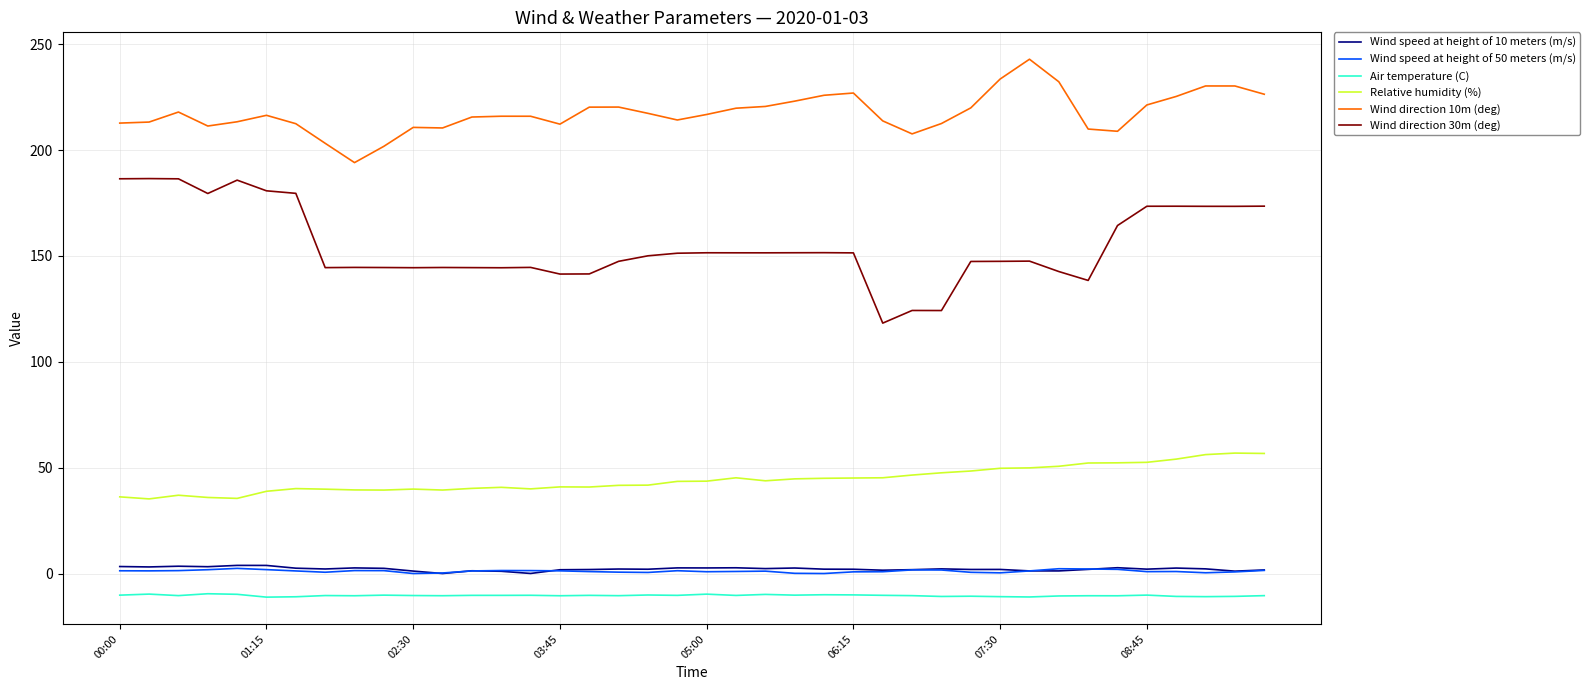

What is the difference between the maximum and minimum values in the Wind speed at height of 10 meters (m/s) series?

3.8